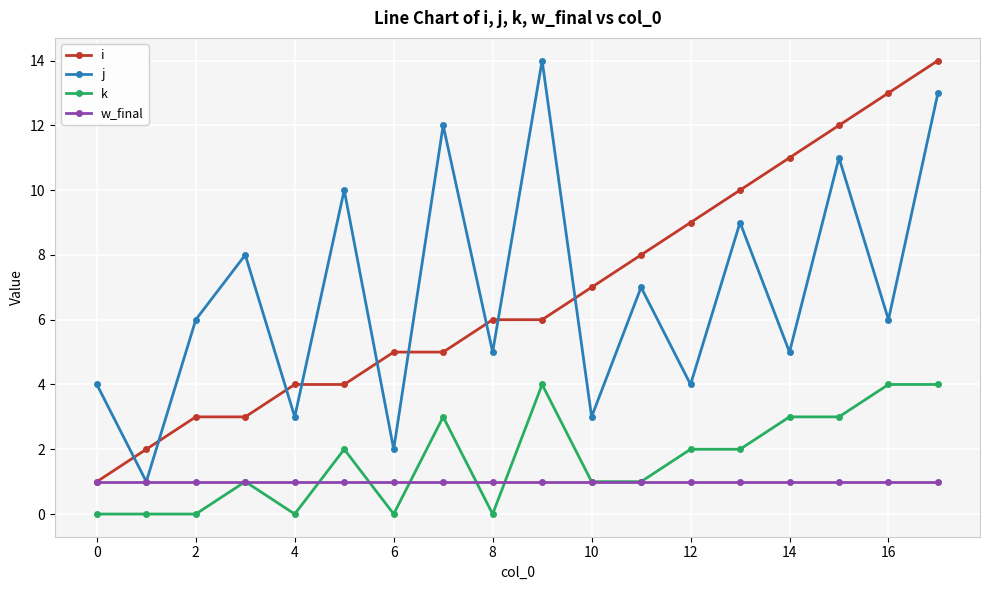

What is the greatest value displayed?

14